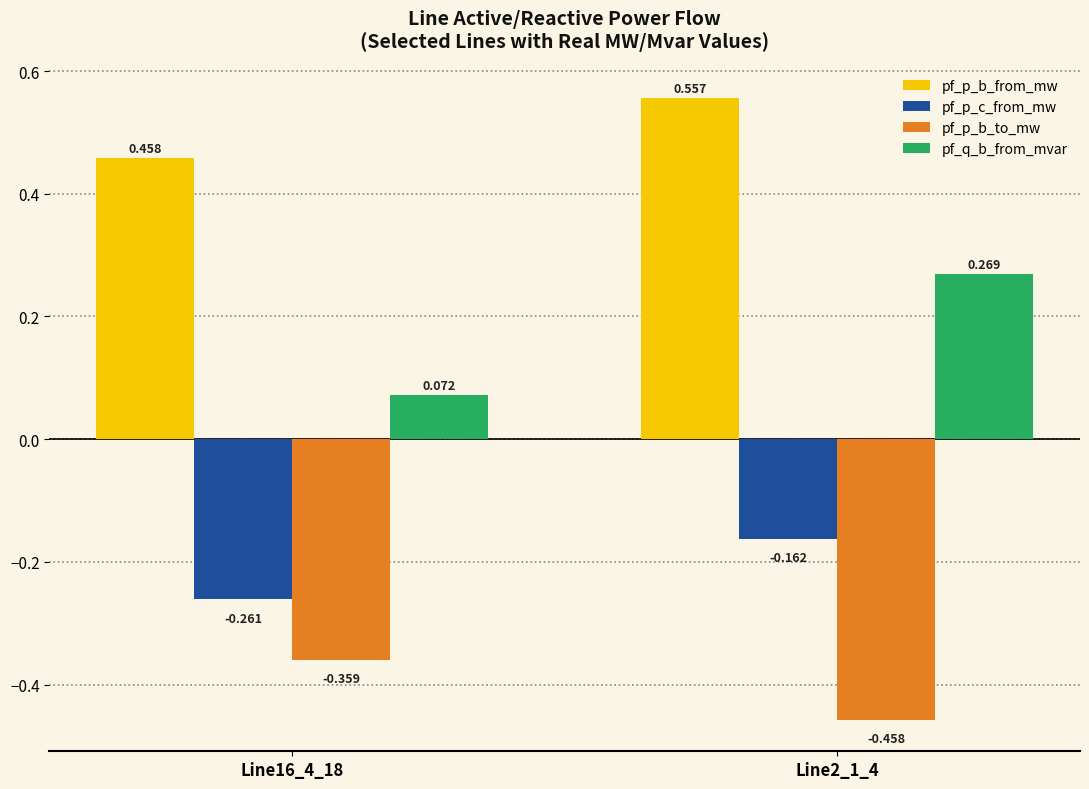

At how many categories does at least one series exceed 0?

2